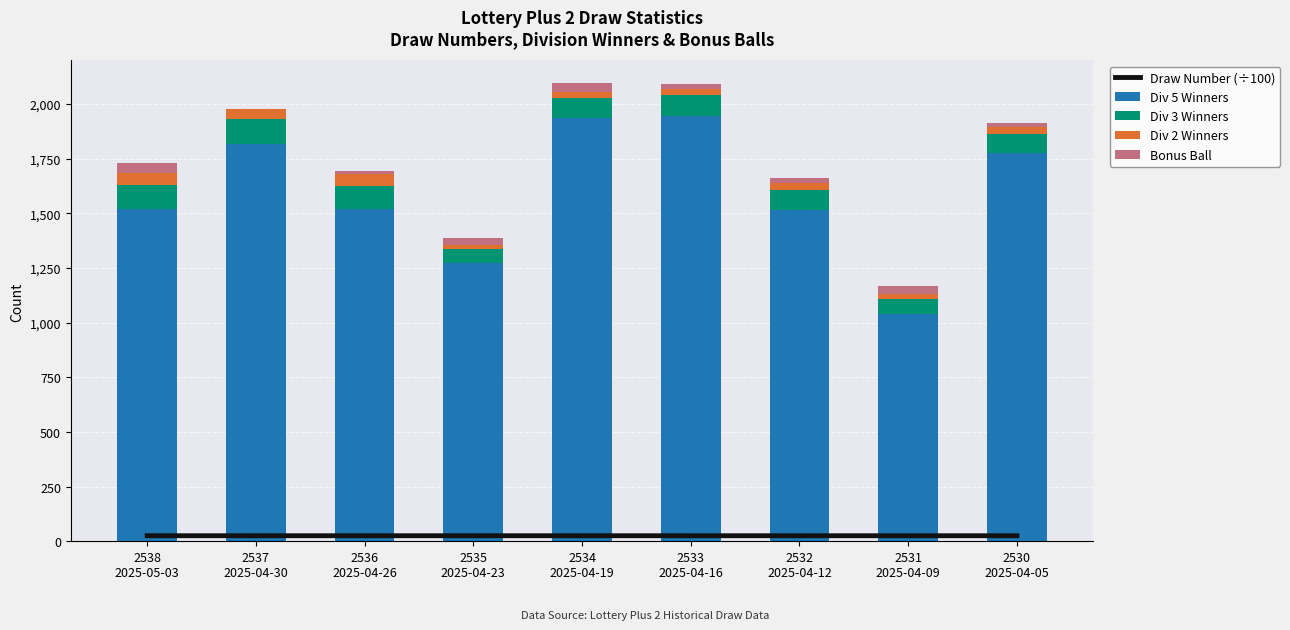

What is the difference between the maximum and minimum values in the Draw Number (÷100) series?

0.1